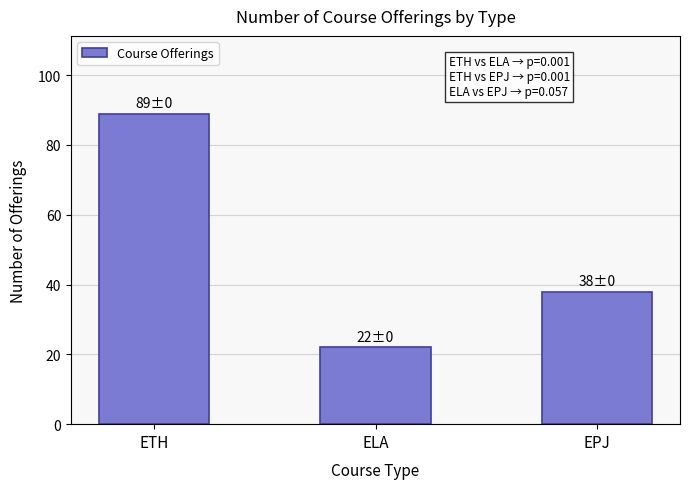

Reading left to right, list all the values displayed in this chart.

ETH=89	ELA=22	EPJ=38